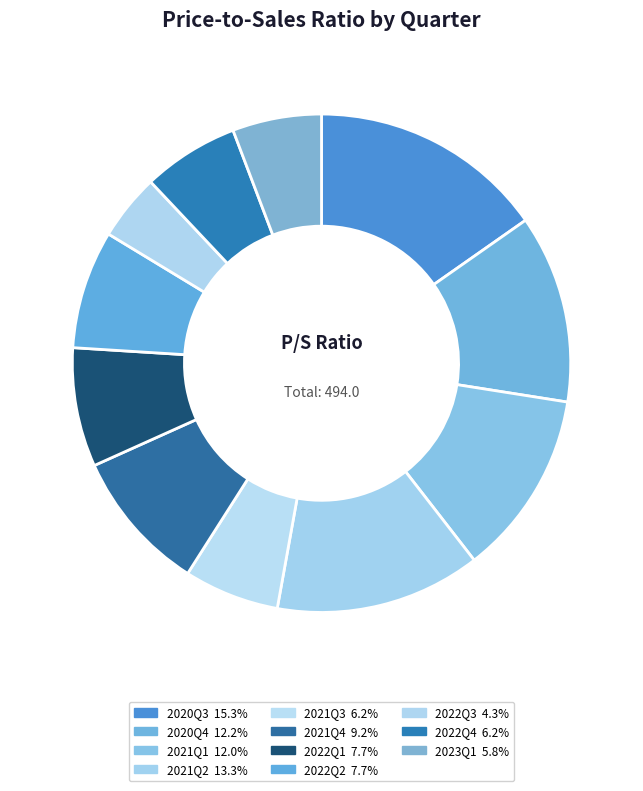

Does 2021Q2 account for over 50% of the chart?

No